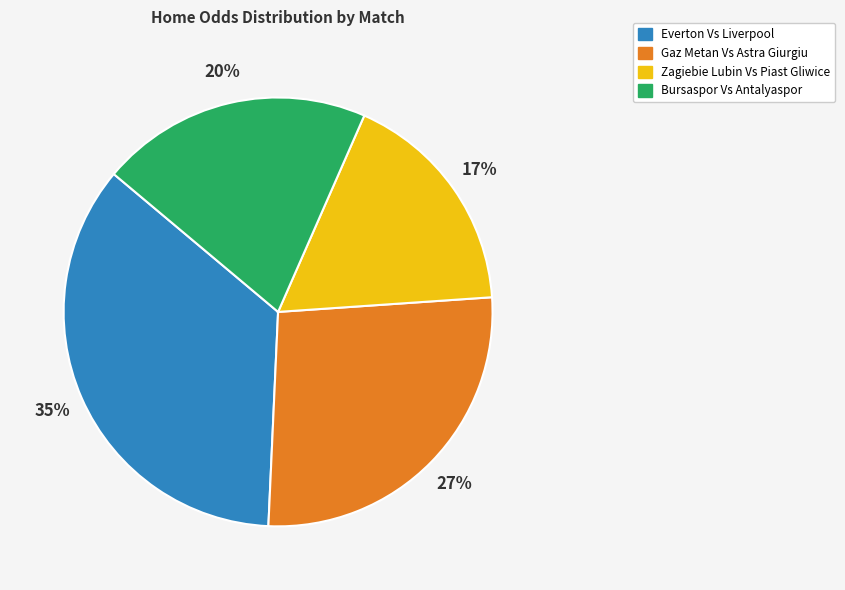

To the nearest percent, what is the combined percentage of Gaz Metan Vs Astra Giurgiu and Zagiebie Lubin Vs Piast Gliwice?

44%